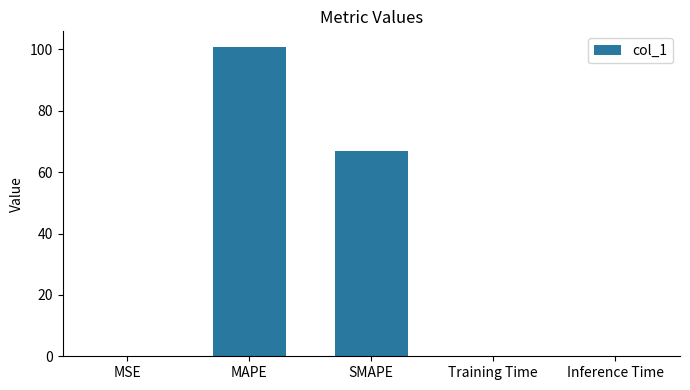

At which category does the chart reach its peak across all series?

MAPE